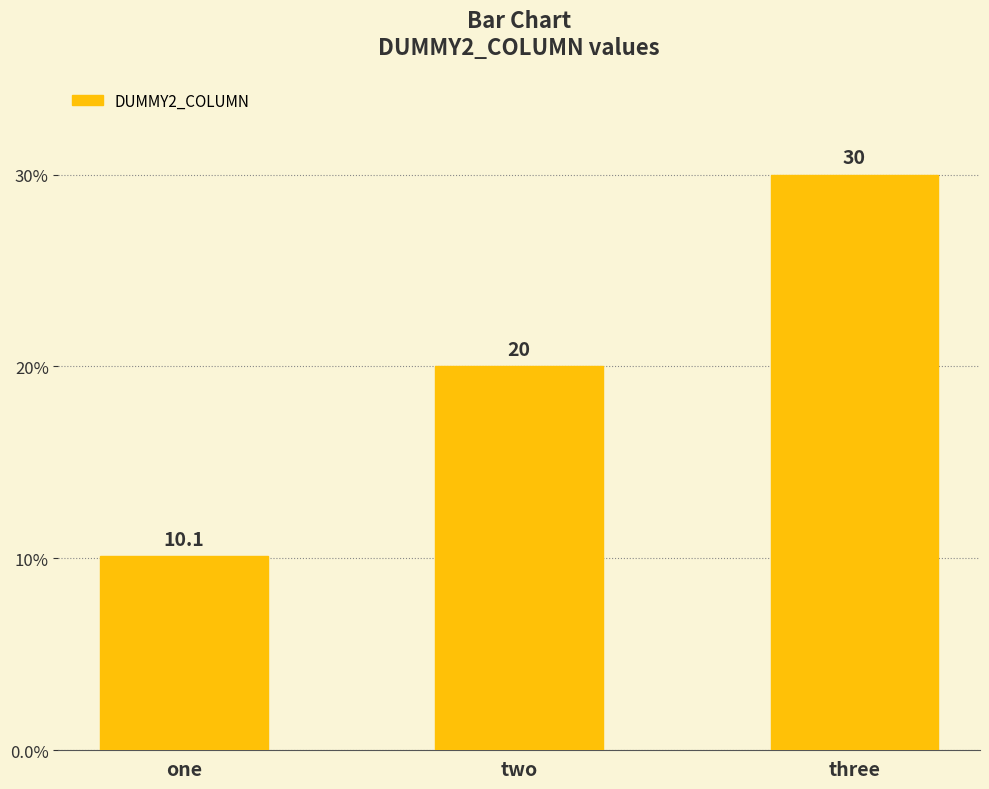

What is the ratio of the value at two to the value at three?

0.7